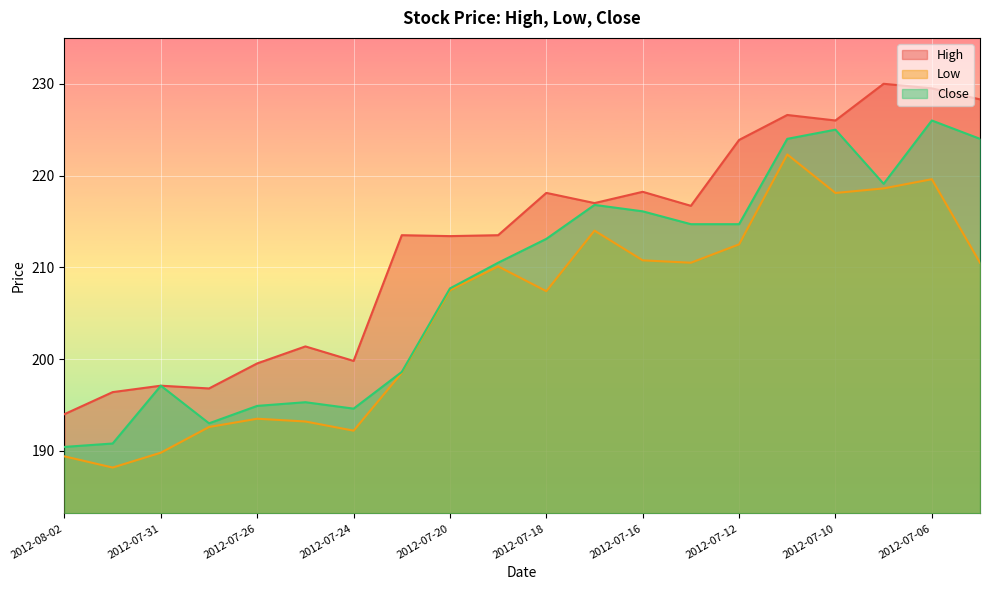

True or false: High and Close cross at least once.

False